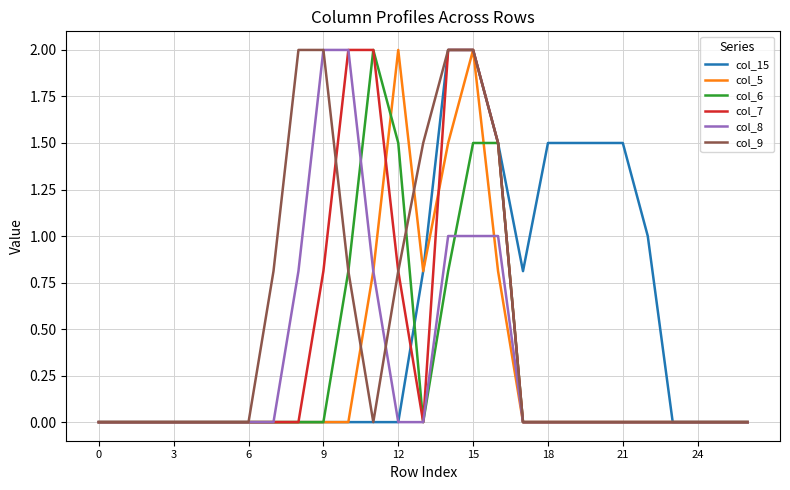

What is the greatest value displayed?

2.0